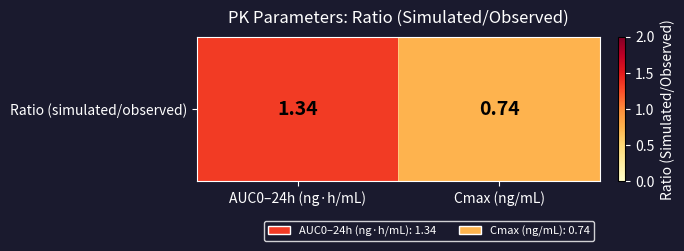

How many data points are above 1?

1